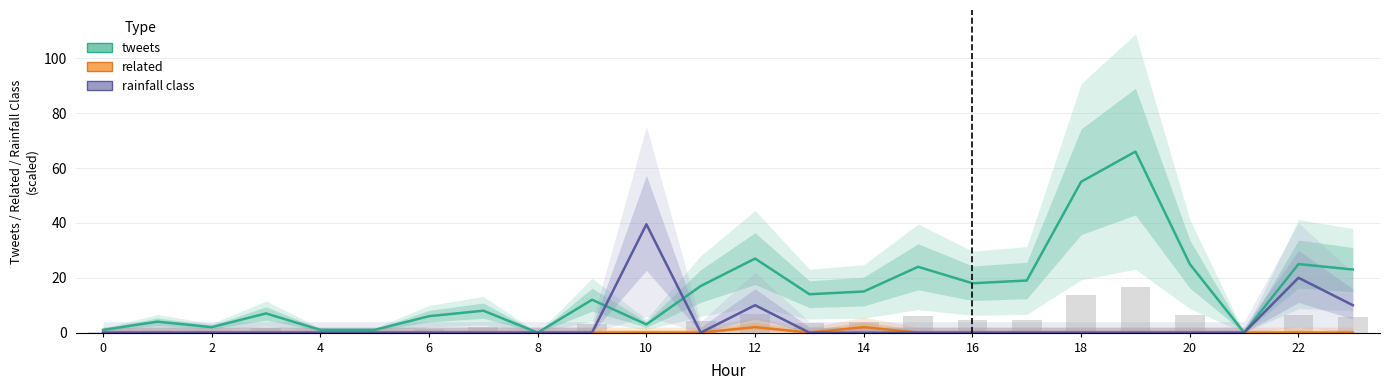

Between 18 and 2, which is larger?

18